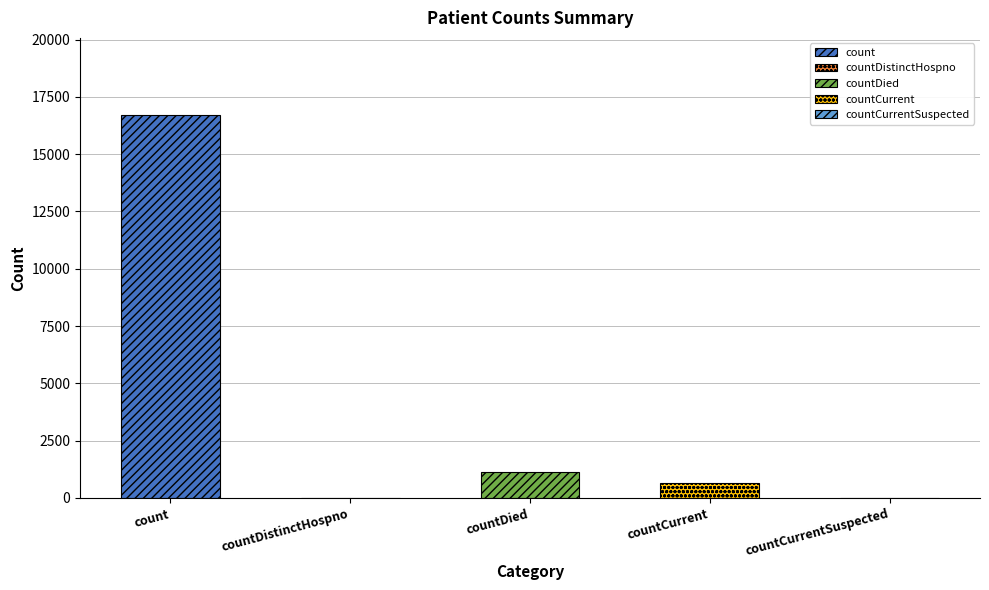

How many data points does each series have?

5